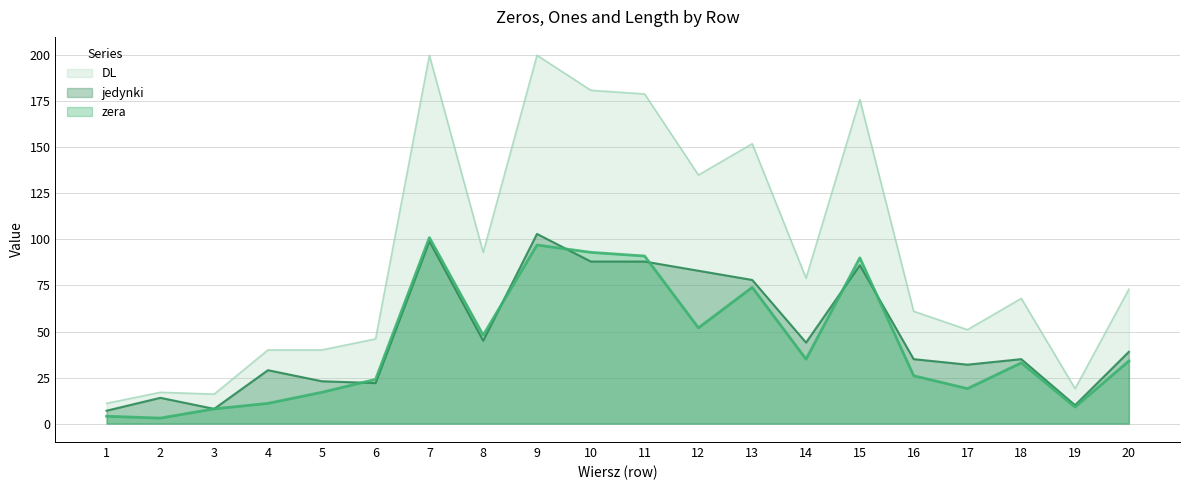

What is the total value across all series at 10?

362